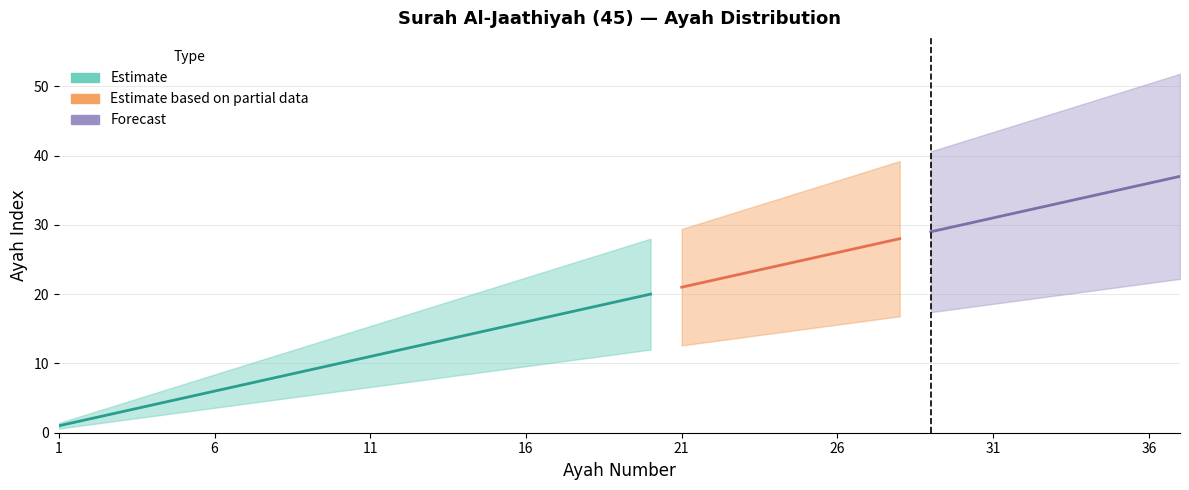

What is the value of the ayah_upper point at the 29th from the left?

40.6